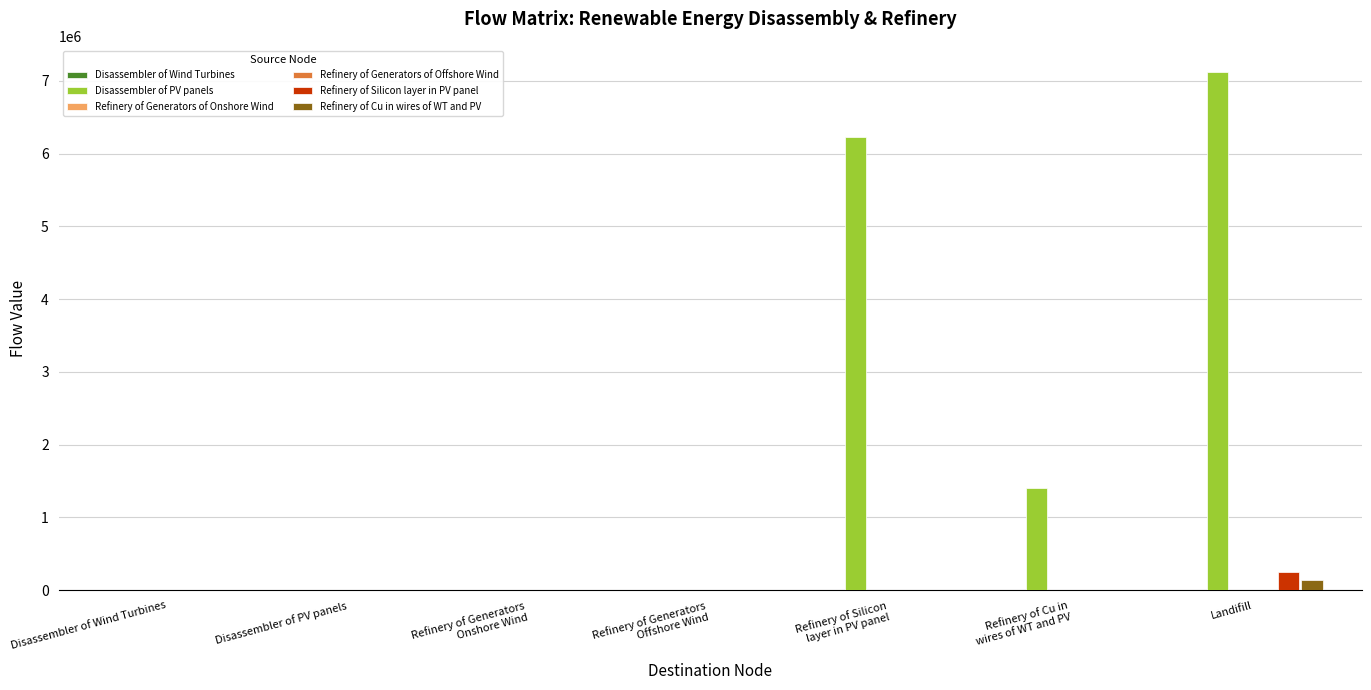

At which category is the sum across all series the highest?

Landifill